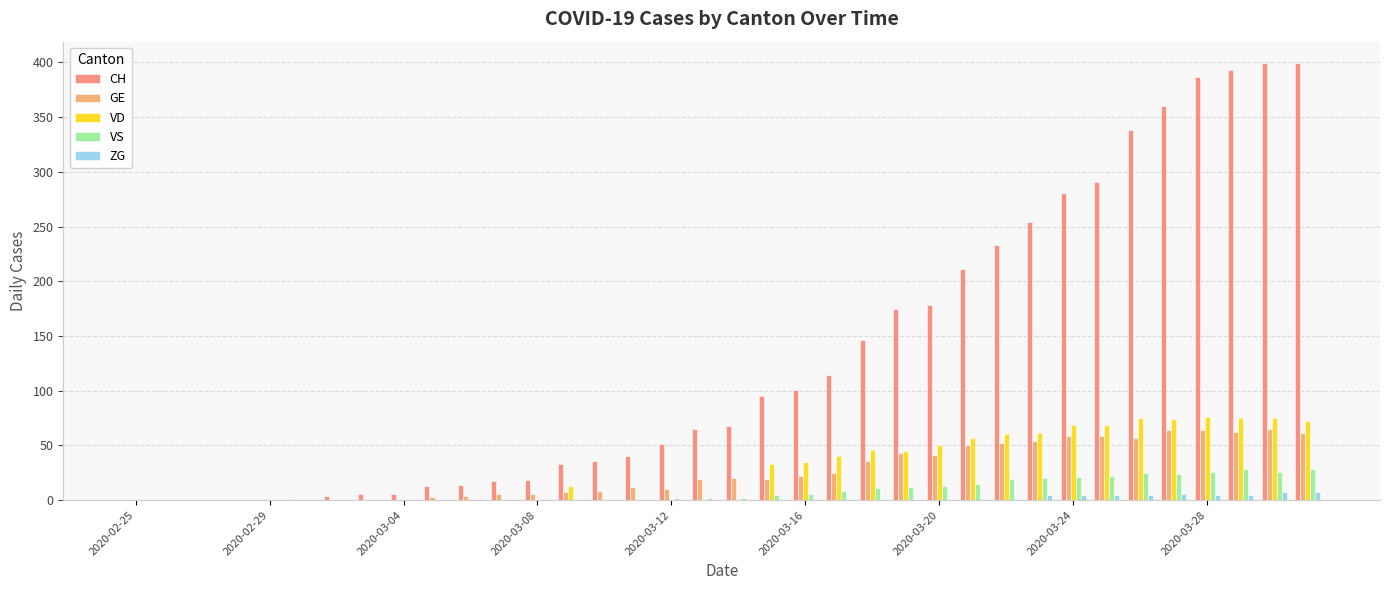

What is the highest value of the VD series?

76